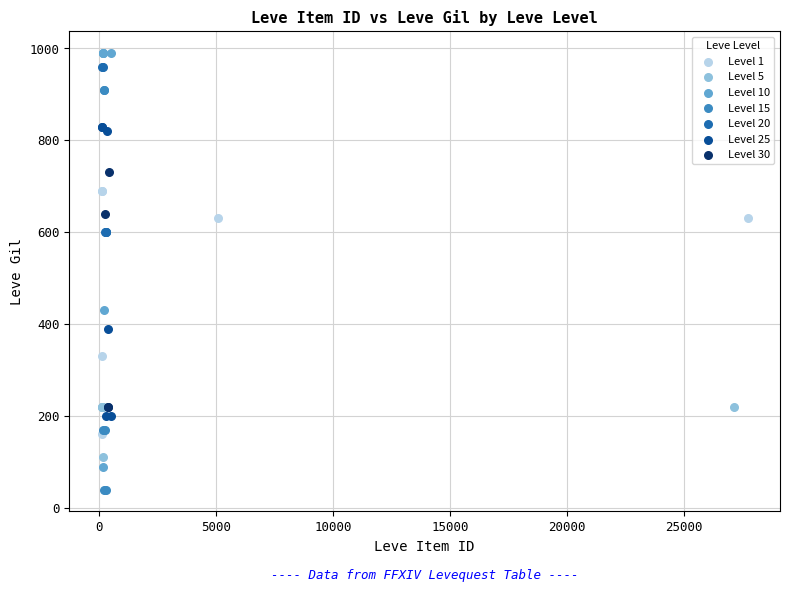

What are all the series names shown in the legend?

Level 1, Level 5, Level 10, Level 15, Level 20, Level 25, Level 30